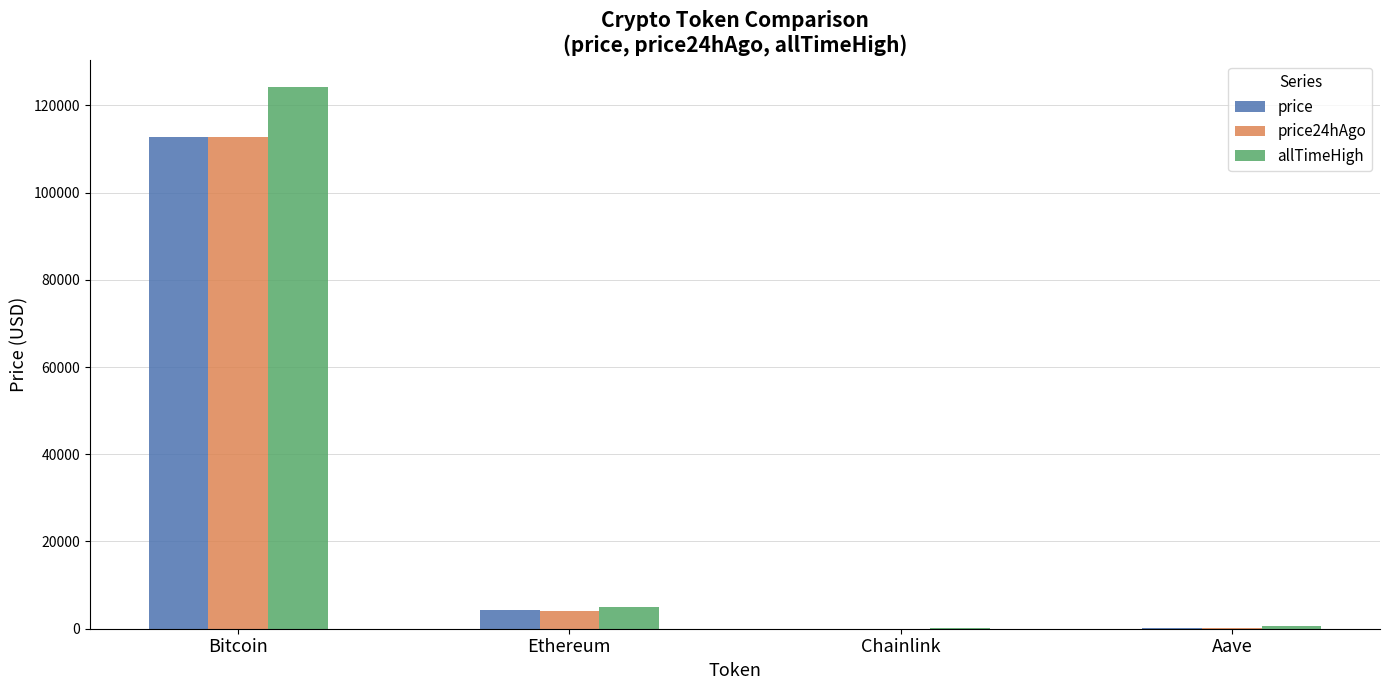

Which series has the widest spread of values?

allTimeHigh